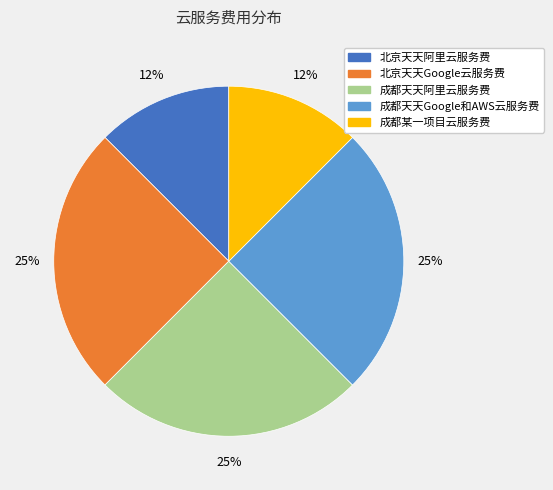

To the nearest percent, what is the average slice percentage?

20%